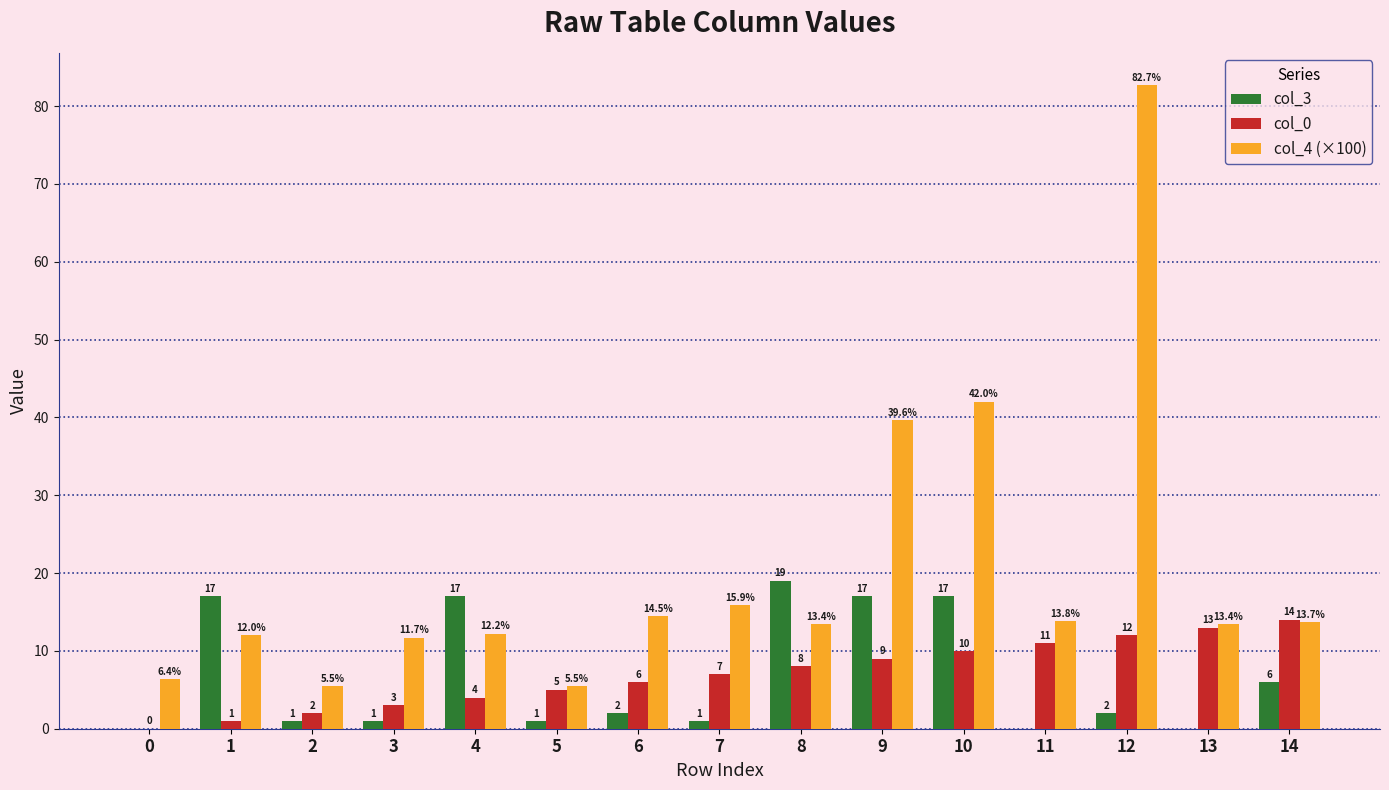

Which series changed the most between 5 and 13?

col_0